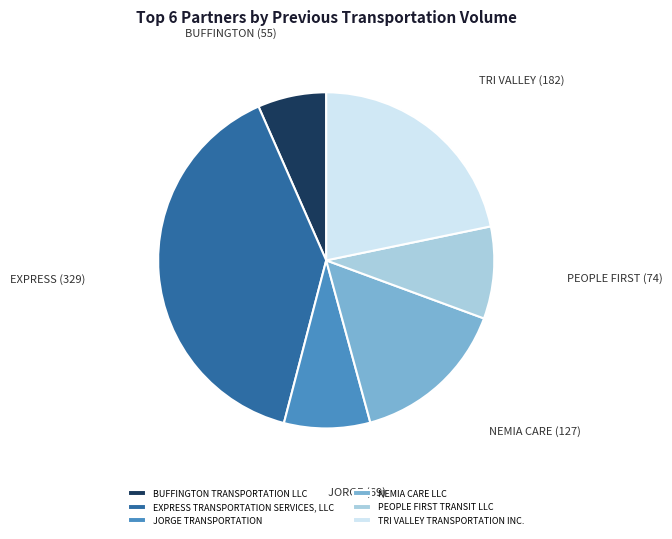

Does any single category account for the majority?

No